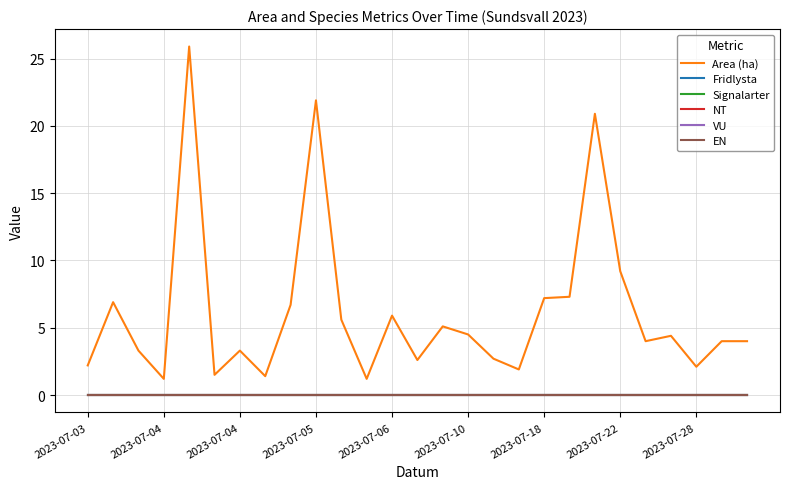

Does the chart have visible grid lines?

Yes